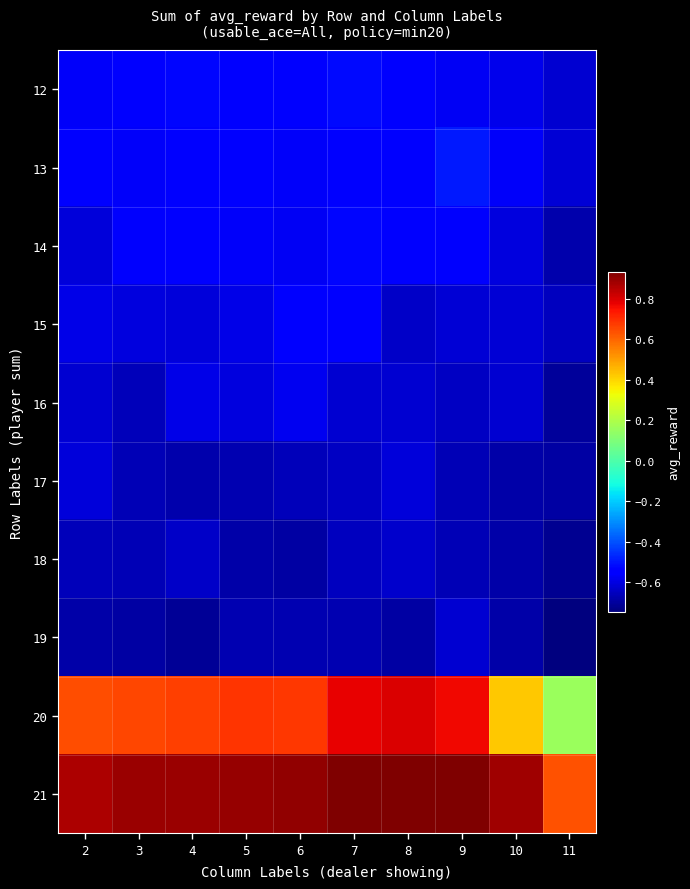

What is the minimum value shown in the chart?

-0.7